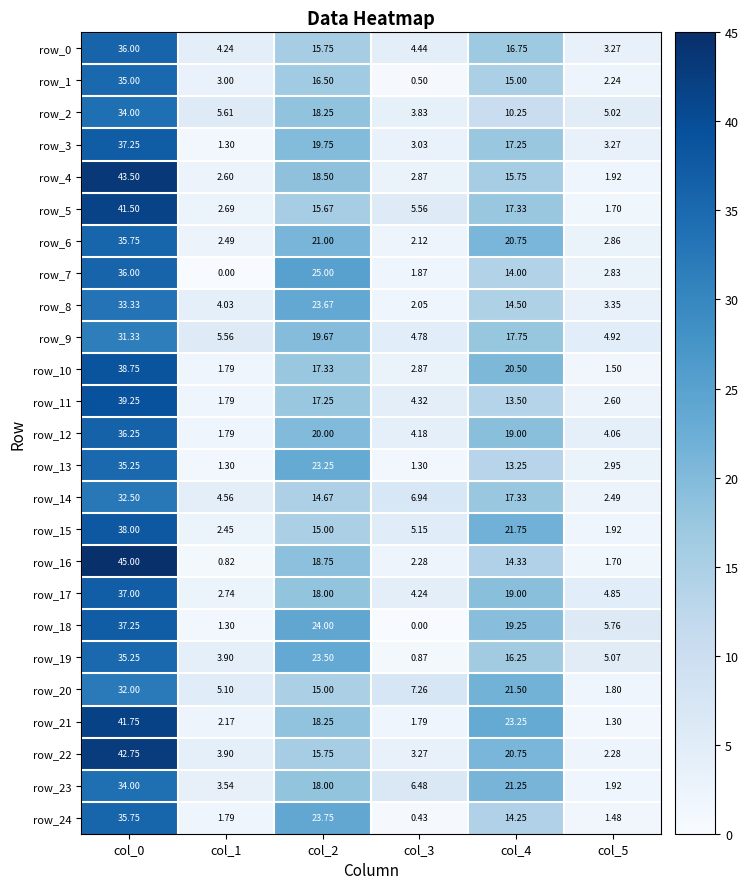

Between col_1 and col_3, which is larger?

col_3